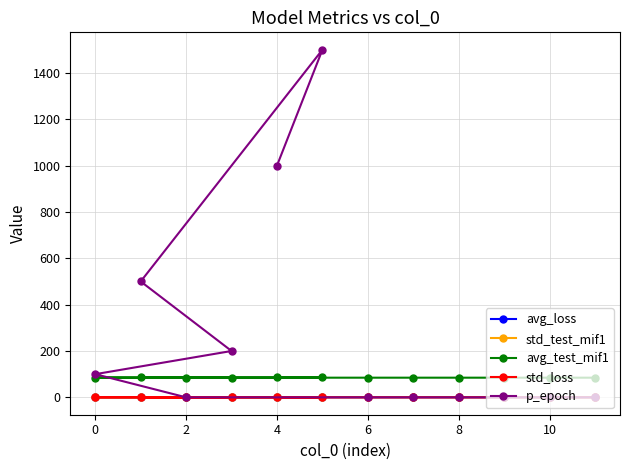

How many times do std_loss and p_epoch cross each other?

1